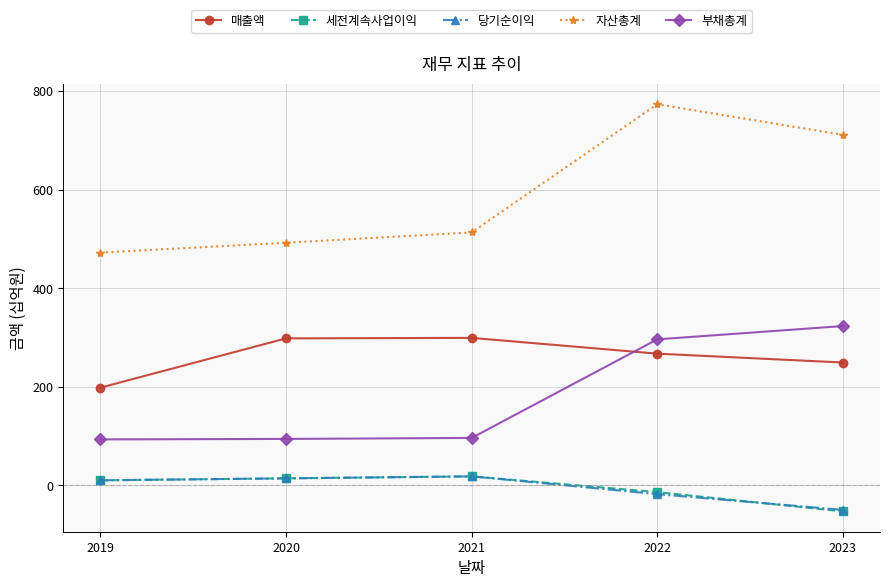

At which category is the sum across all series the highest?

2022